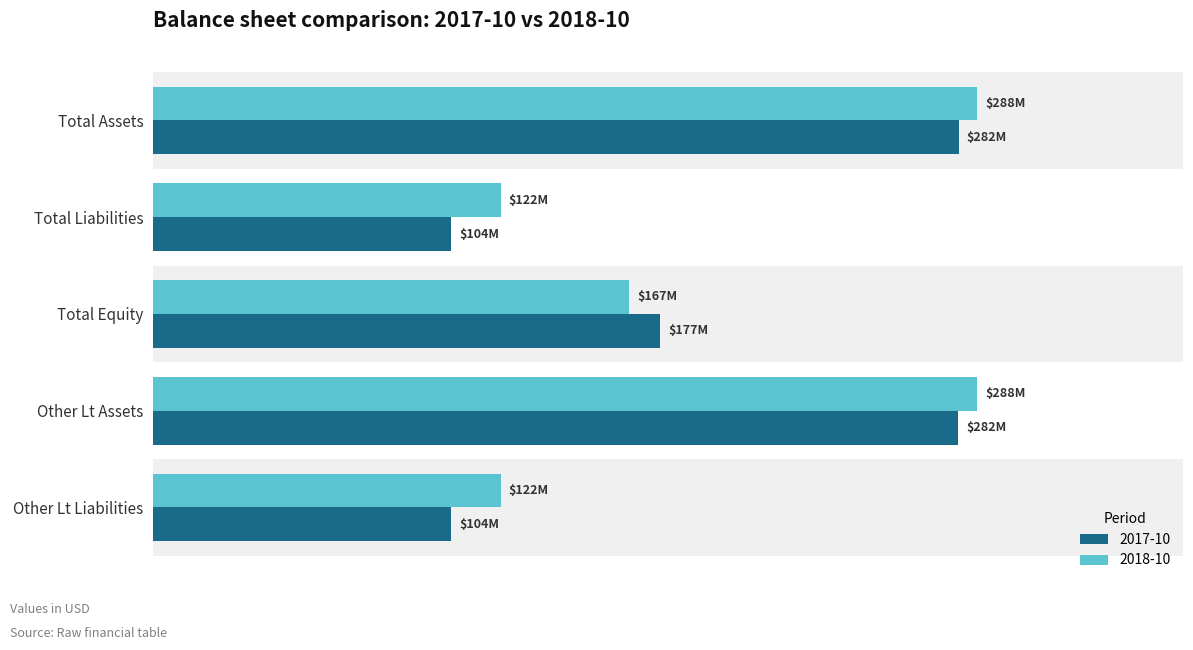

What are all the series names shown in the legend?

2017-10, 2018-10